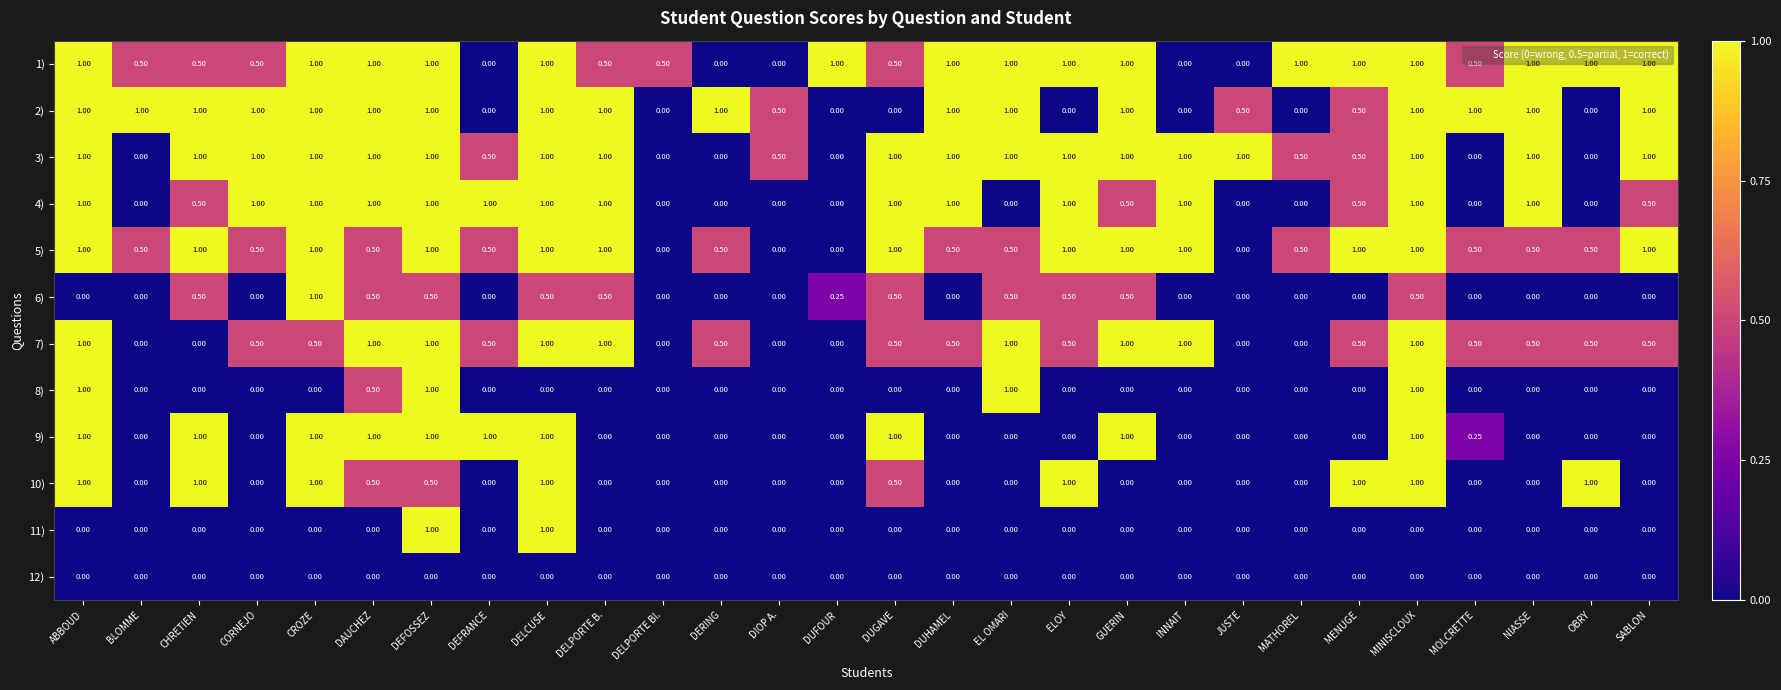

Which series changed the most between CORNEJO and GUERIN?

9)